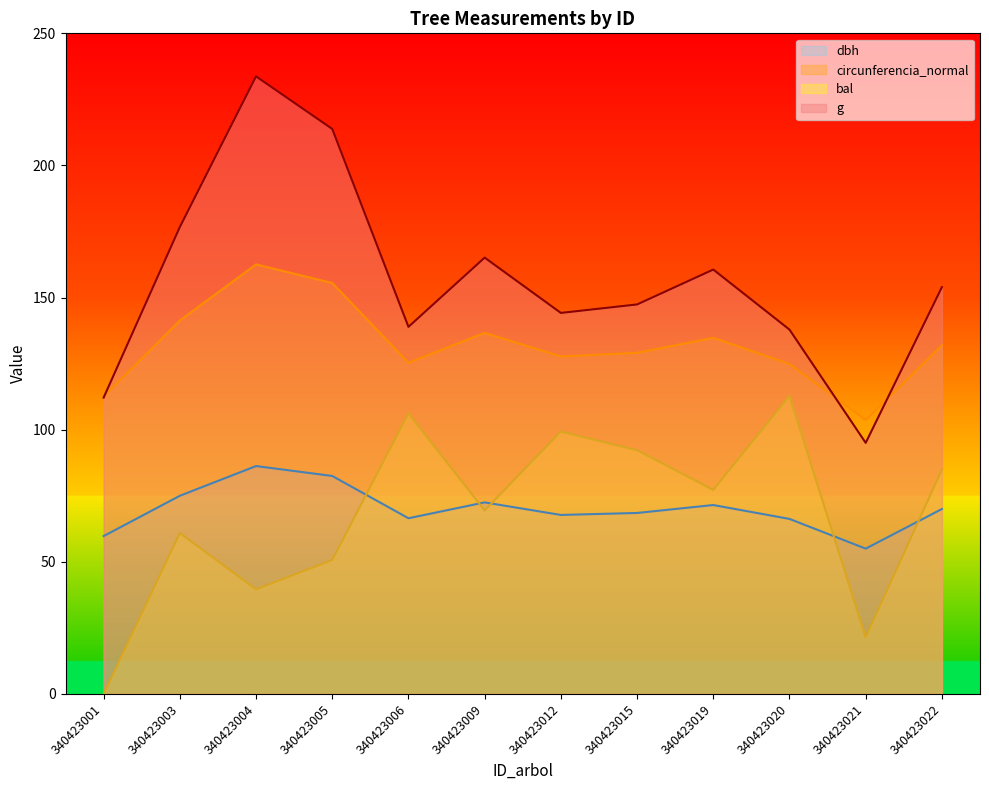

Reading left to right, transcribe all the data shown in this chart.

dbh: 59.8	75.0	86.2	82.5	66.5	72.5	67.8	68.5	71.5	66.2	55.0	70.0
g: 112.2	176.7	233.7	213.8	138.9	165.1	144.2	147.4	160.6	137.9	95.0	153.9
bal: 0.0	60.9	39.6	50.7	106.2	69.5	99.3	92.2	77.2	112.8	21.4	84.9
circunferencia_normal: 112.6	141.4	162.6	155.5	125.3	136.6	127.7	129.1	134.8	124.9	103.7	131.9